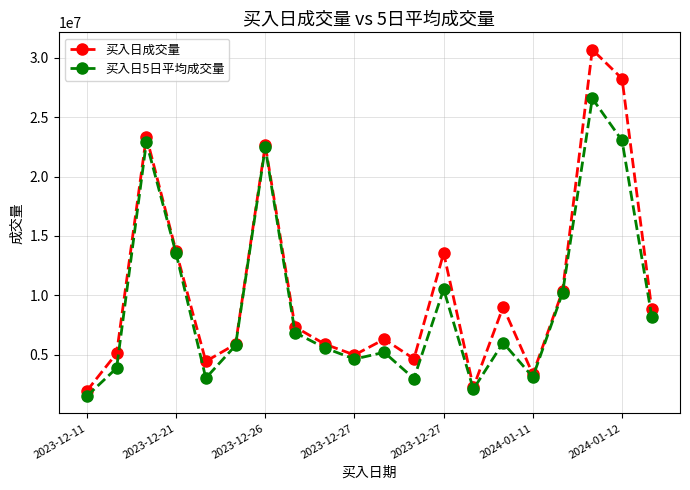

Does the chart display data point markers on the line(s)?

Yes